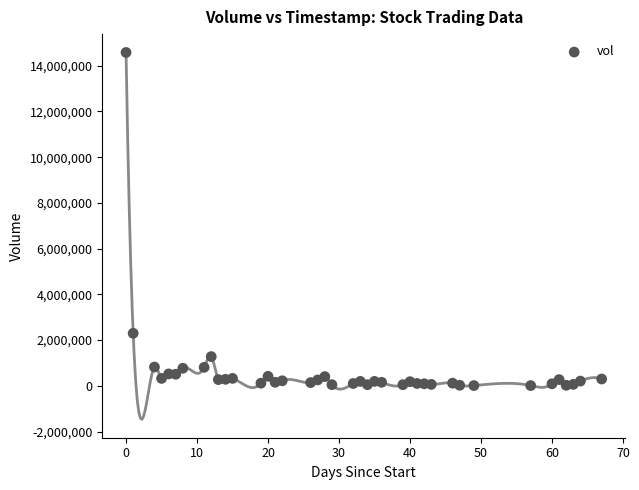

What is the range of Y values (max minus min)?

14564045